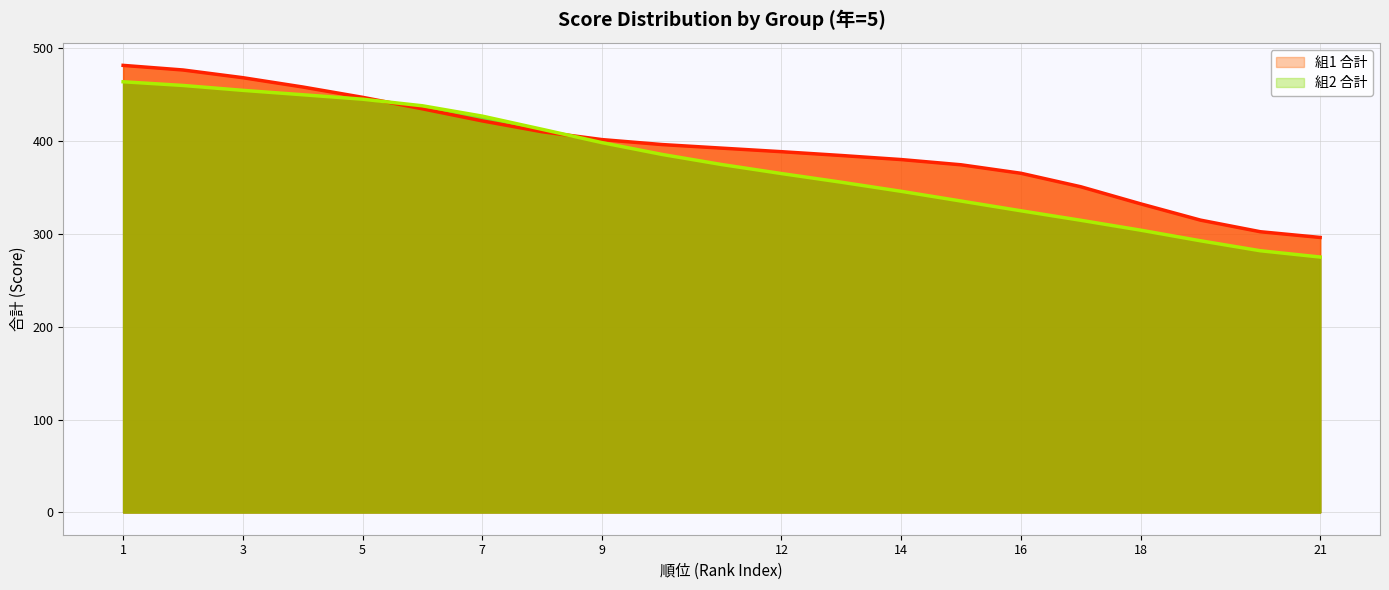

Which category has the highest value across all series?

1